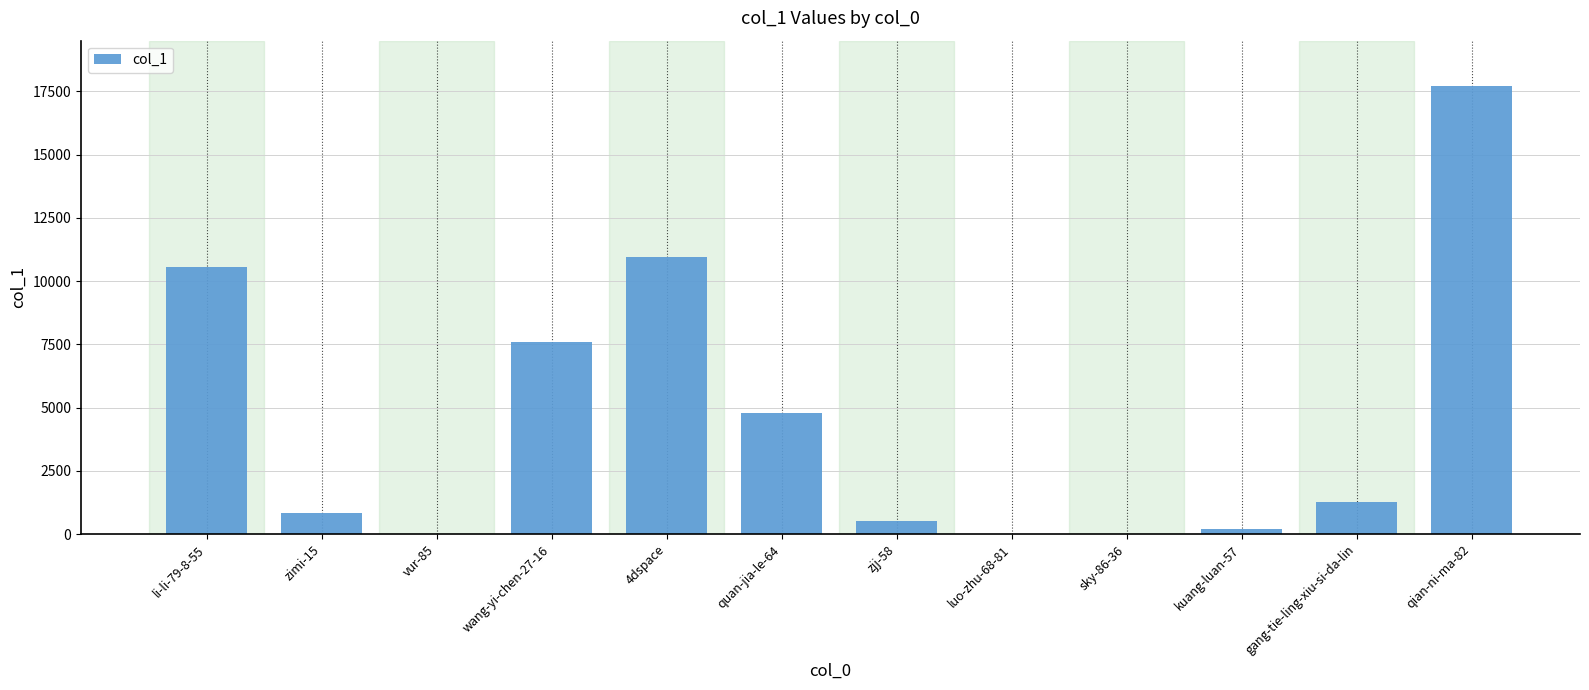

What is the sum of all values?

54467